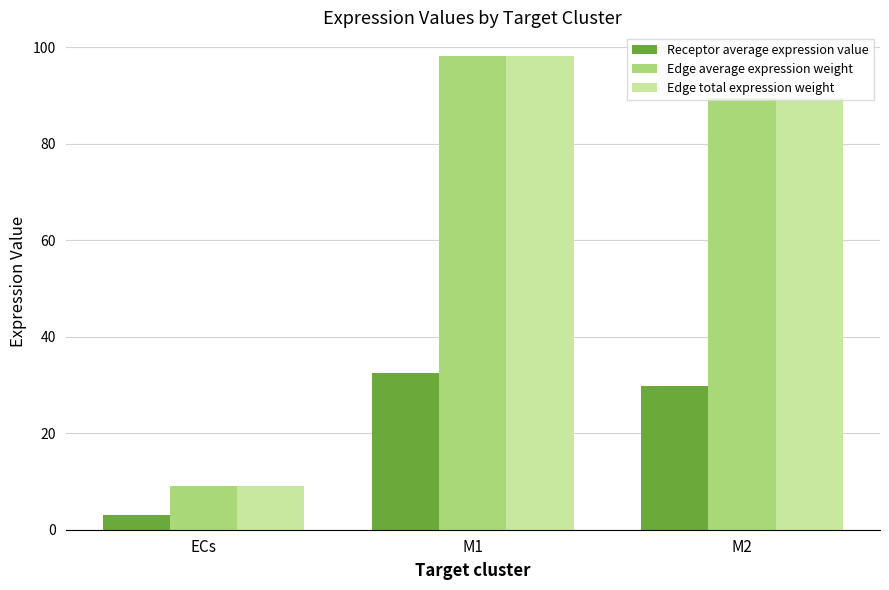

Does the chart contain any negative values?

No